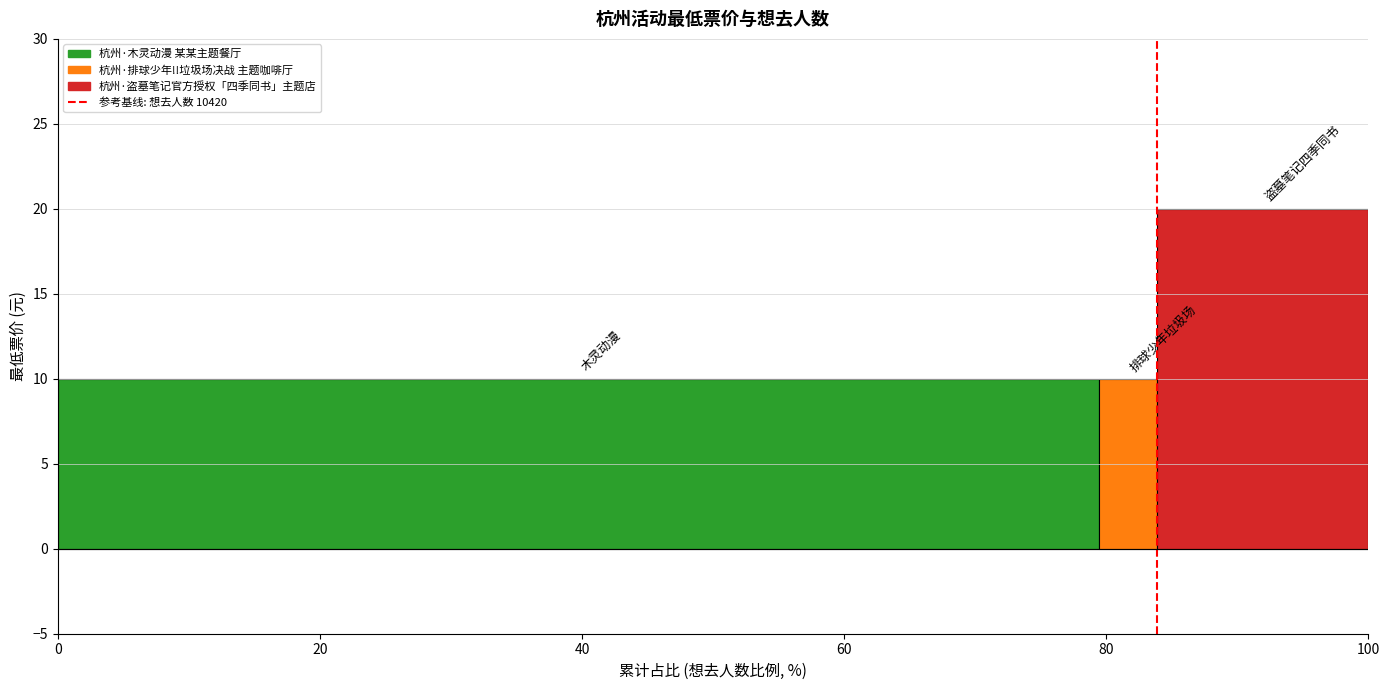

What is the approximate value of 杭州·排球少年!!垃圾场决战 主题咖啡厅 at 80?

10